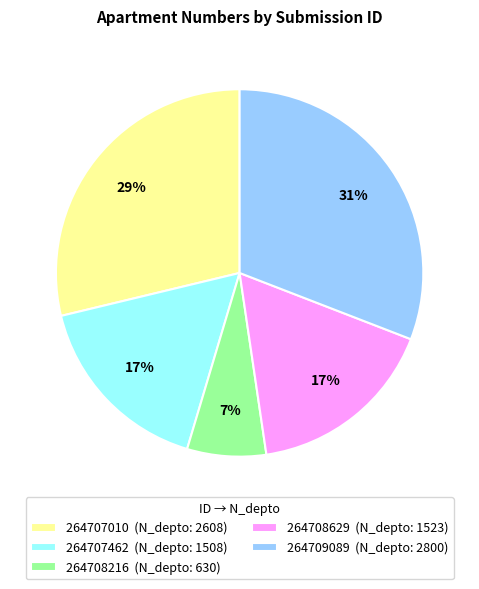

Which has a higher value, 264707010 (N_depto: 2608) or 264709089 (N_depto: 2800)?

264709089 (N_depto: 2800)